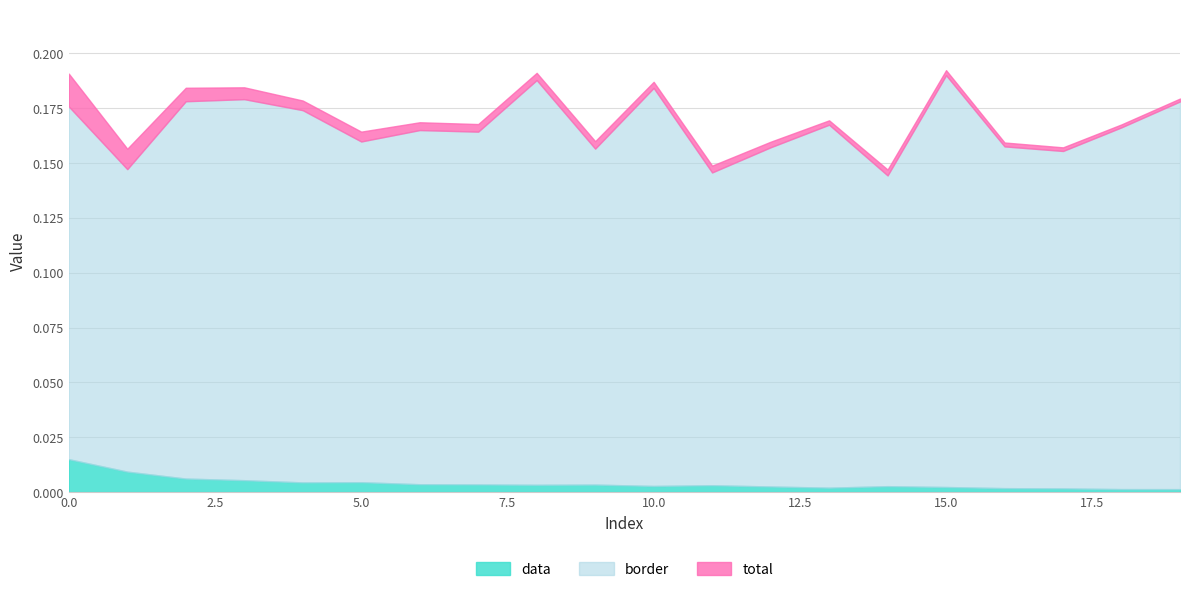

Which series has the widest spread of values?

border